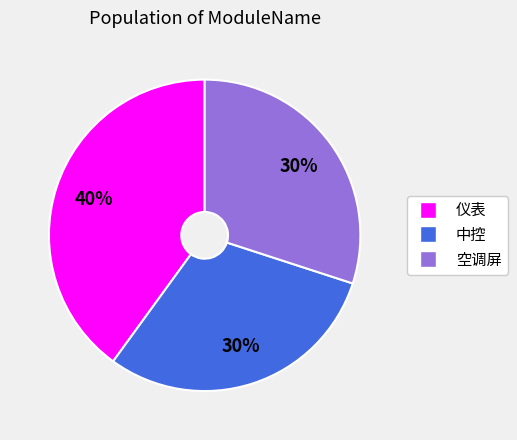

To the nearest percent, what is the difference between the 仪表 and 中控 slice percentages?

10%